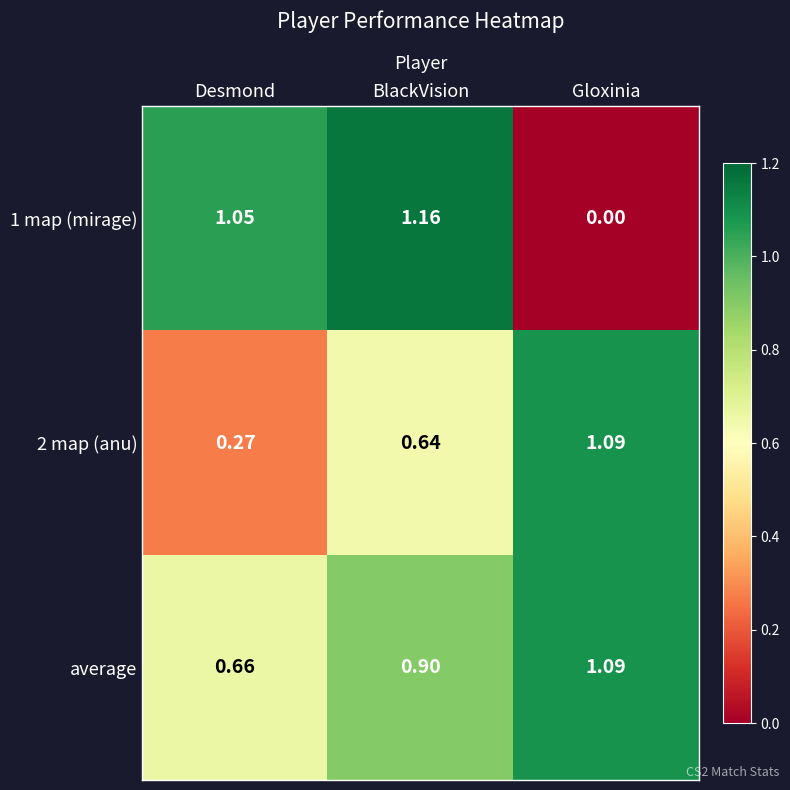

At which category is the sum across all series the highest?

BlackVision